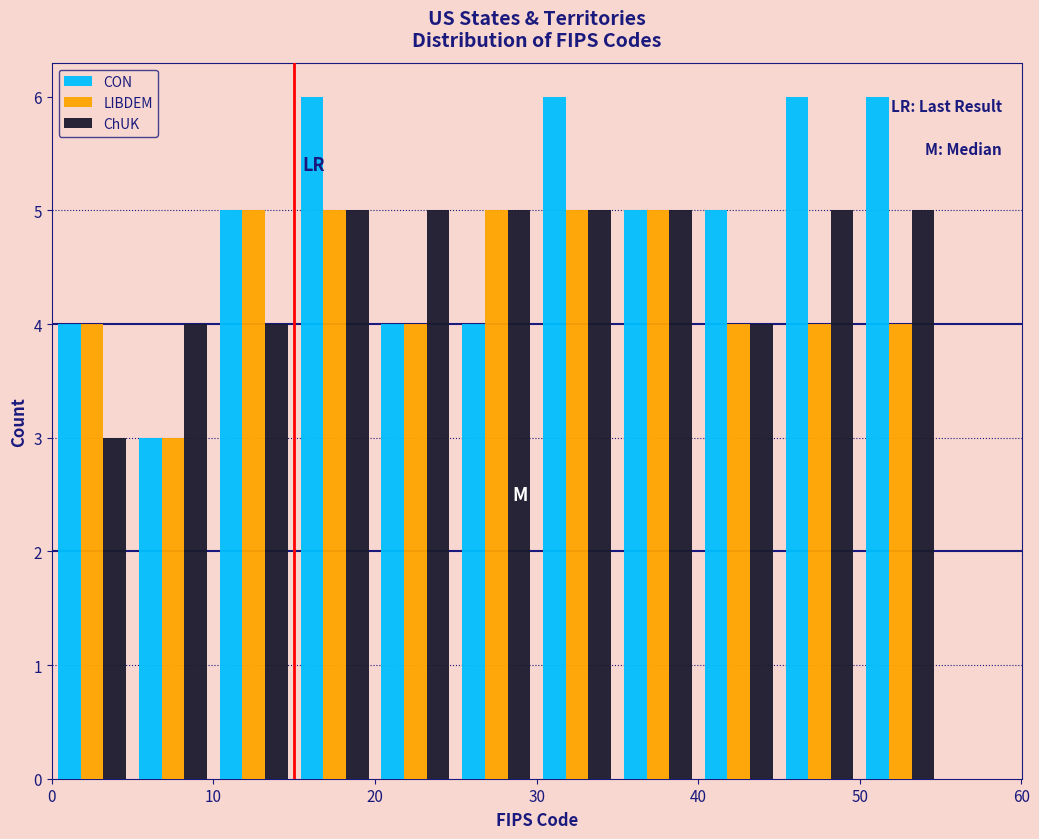

Reading left to right, transcribe this chart: for each range on the x-axis, give the height of each series' bar. The values are not printed on the chart, so give them approximately, as read against the axis.

0 to 5: CON=4	LIBDEM=4	ChUK=3
5 to 10: CON=3	LIBDEM=3	ChUK=4
10 to 15: CON=5	LIBDEM=5	ChUK=4
15 to 20: CON=6	LIBDEM=5	ChUK=5
20 to 25: CON=4	LIBDEM=4	ChUK=5
25 to 30: CON=4	LIBDEM=5	ChUK=5
30 to 35: CON=6	LIBDEM=5	ChUK=5
35 to 40: CON=5	LIBDEM=5	ChUK=5
40 to 45: CON=5	LIBDEM=4	ChUK=4
45 to 50: CON=6	LIBDEM=4	ChUK=5
50 to 55: CON=6	LIBDEM=4	ChUK=5